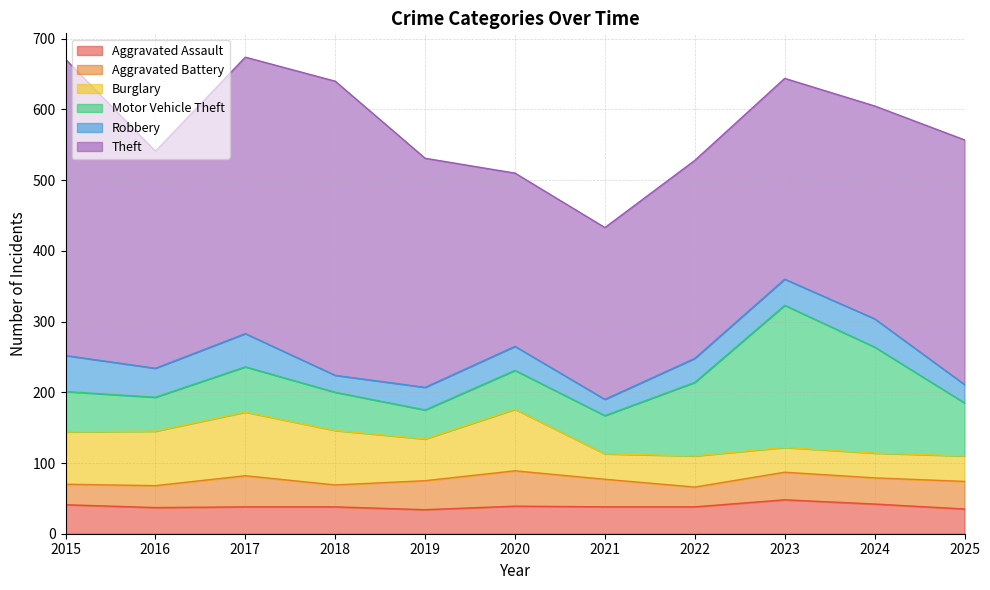

What is the difference between the maximum and minimum values in the Aggravated Assault series?

14